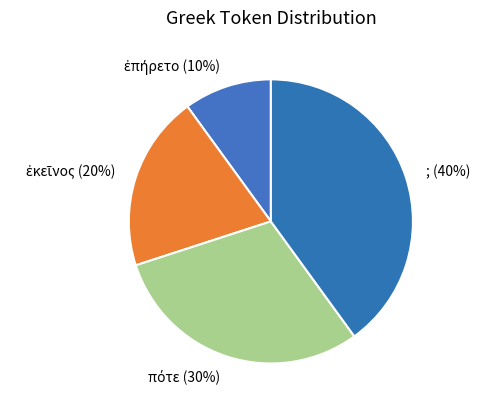

To the nearest percent, what portion does ; represent?

40%